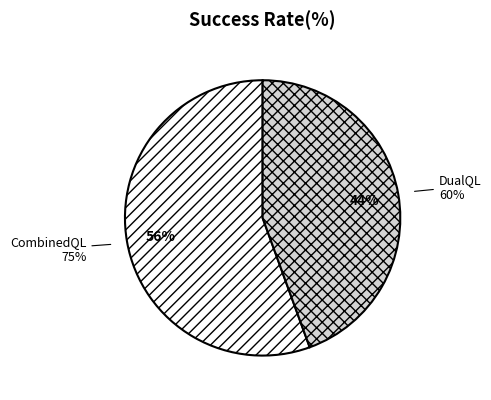

What is the change in value from CombinedQL to DualQL?

-15